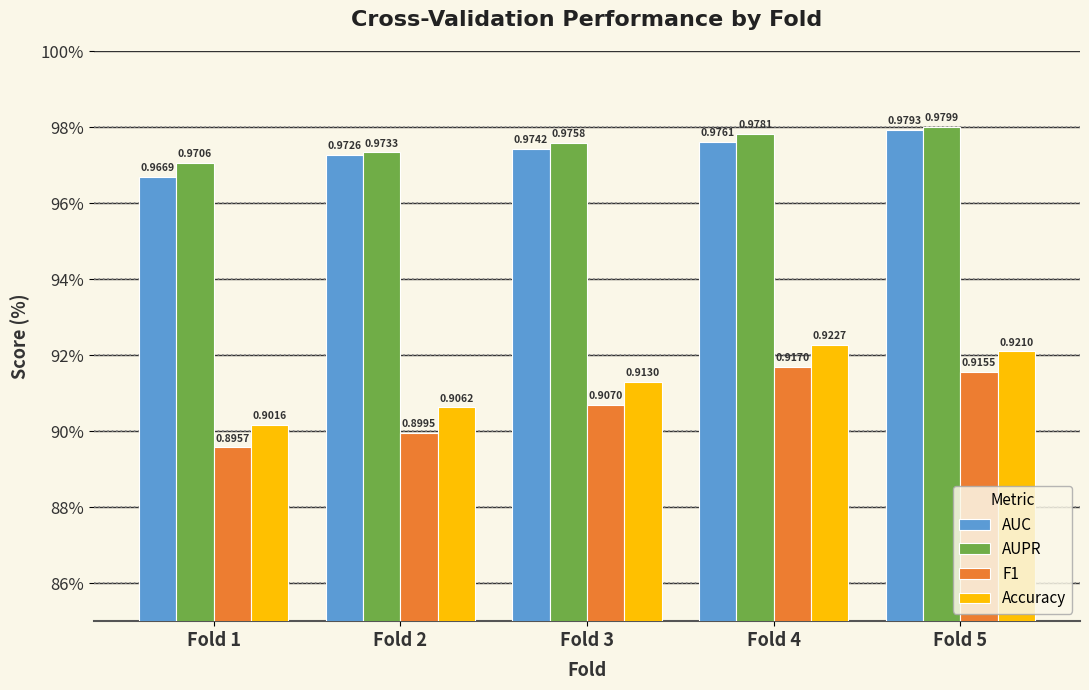

List the series in order of their peak value, lowest first.

F1, Accuracy, AUC, AUPR